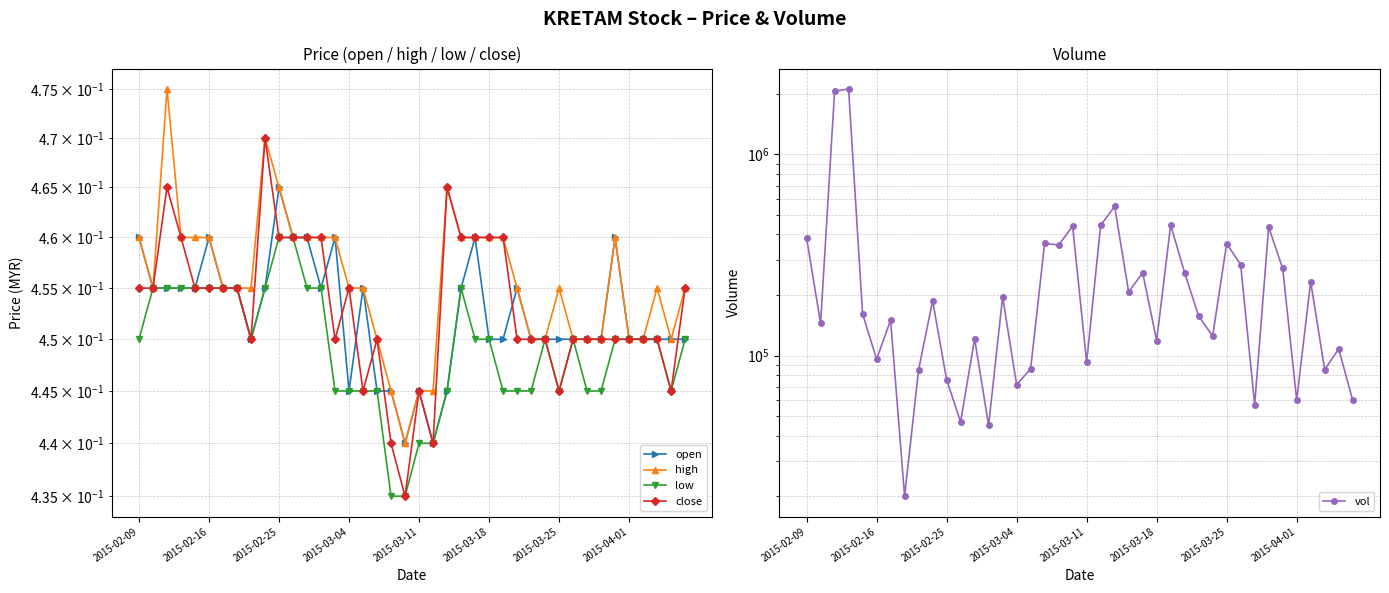

True or false: high and low intersect in this chart.

False